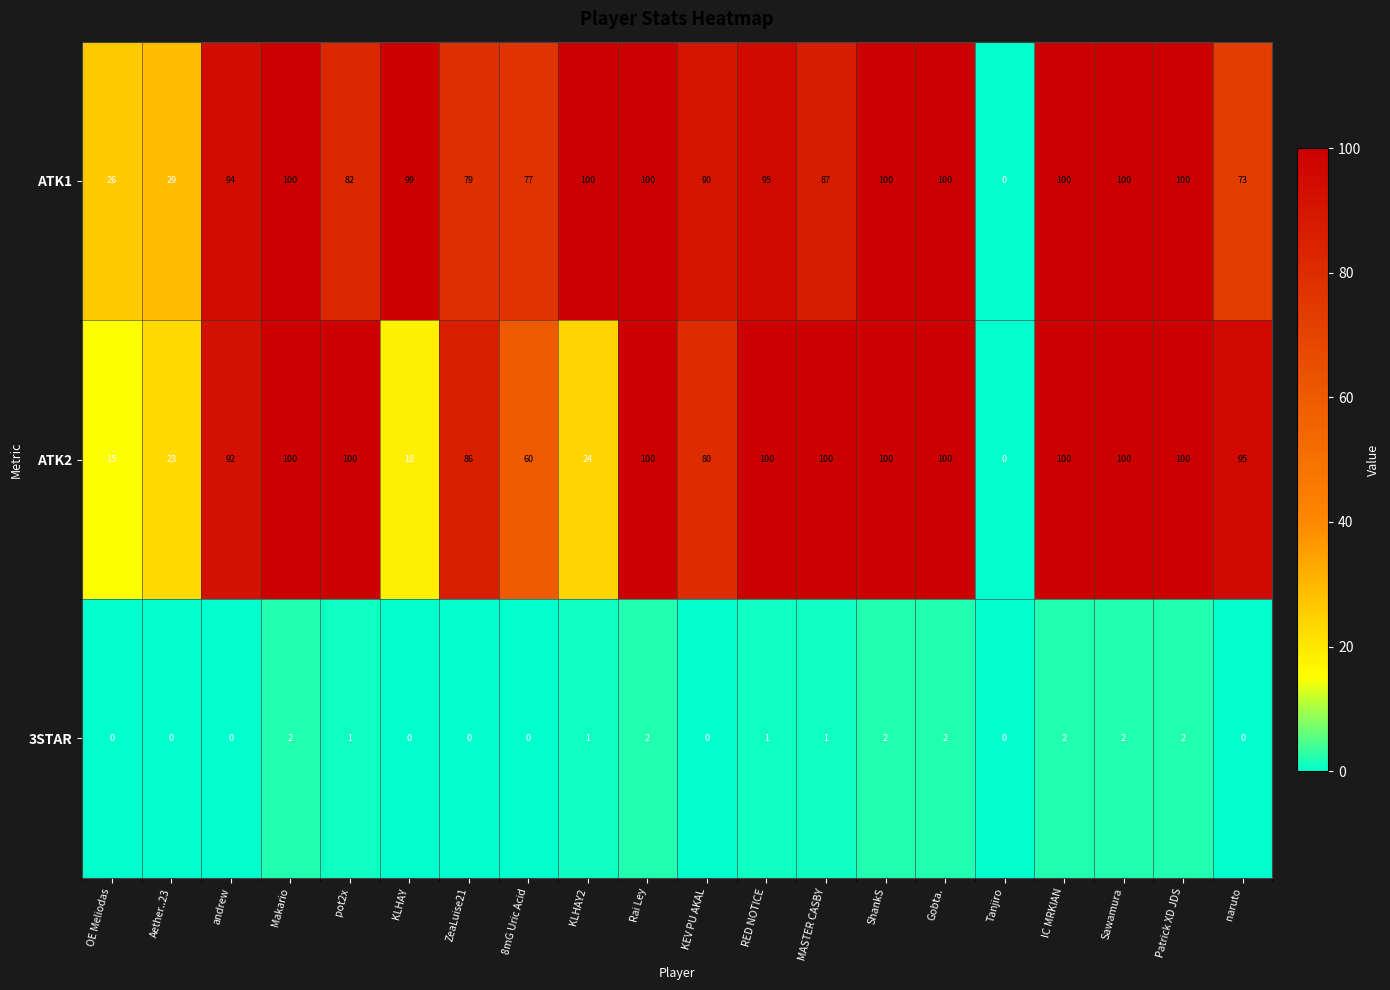

At KEV PU AKAL, list the series in order from largest to smallest.

ATK1, ATK2, 3STAR